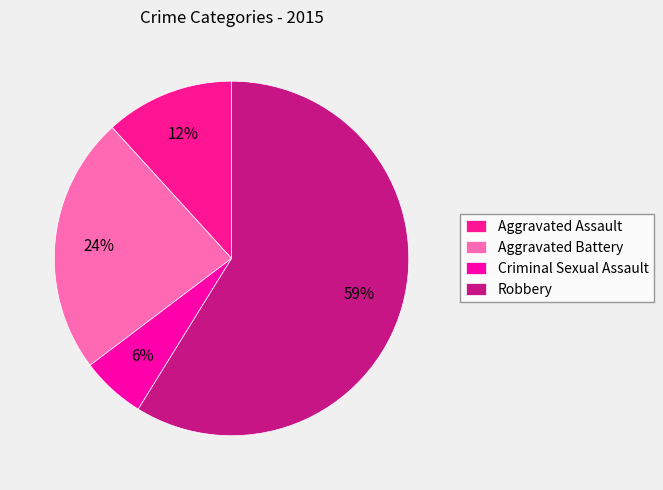

What is the smallest slice in the pie chart?

Criminal Sexual Assault